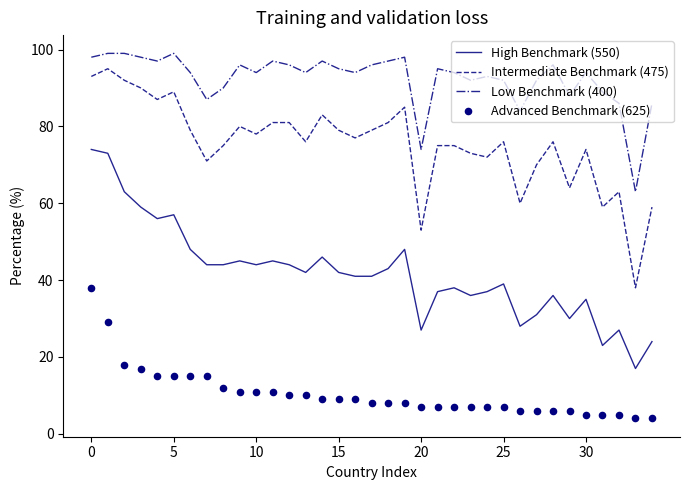

At how many categories does at least one series exceed 52?

35